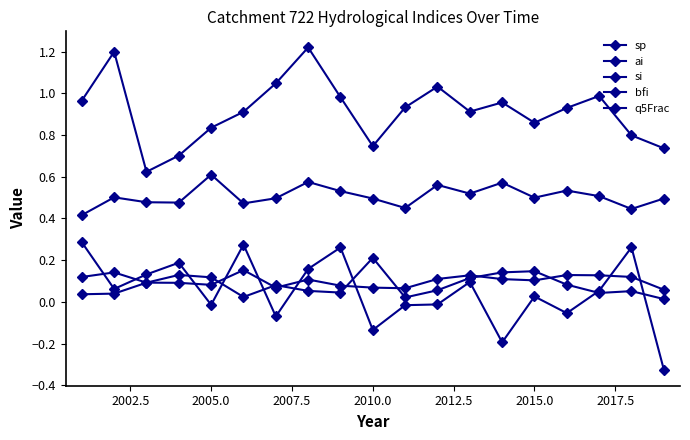

True or false: bfi and q5Frac cross at least once.

False